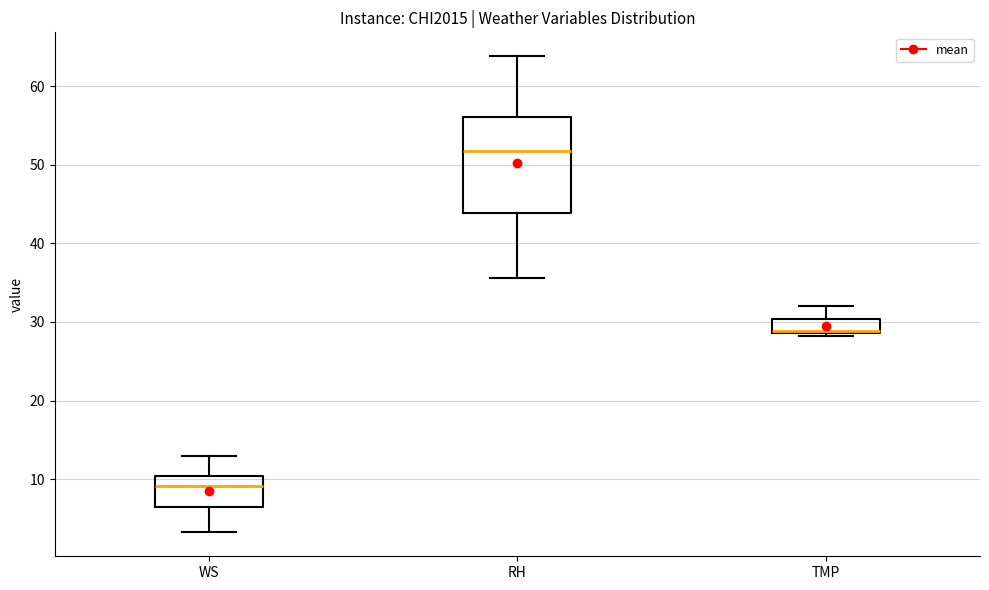

Reading left to right, read every box against the y-axis: the position of its median line, the range the box covers, and the ends of its whiskers. The values are not printed on the chart, so give them approximately, as read against the axis.

WS: median 9, box 6 to 10, whiskers 3 to 13
RH: median 52, box 44 to 56, whiskers 36 to 64
TMP: median 29 (just above the box's lower edge), box 29 to 30, whiskers 28 to 32